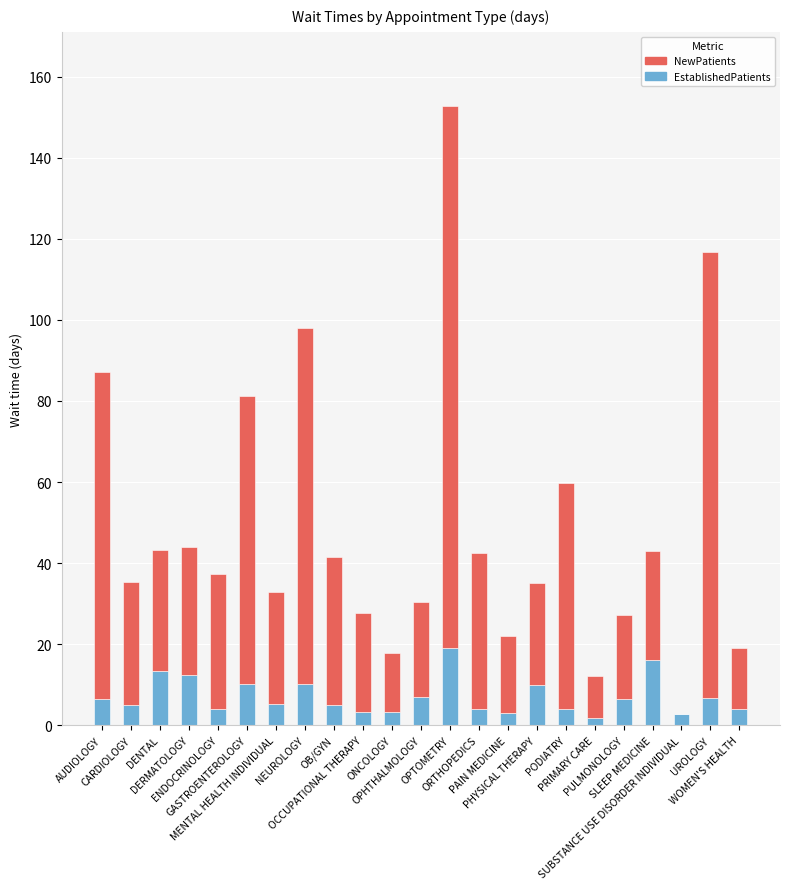

What is the maximum value for EstablishedPatients?

19.0